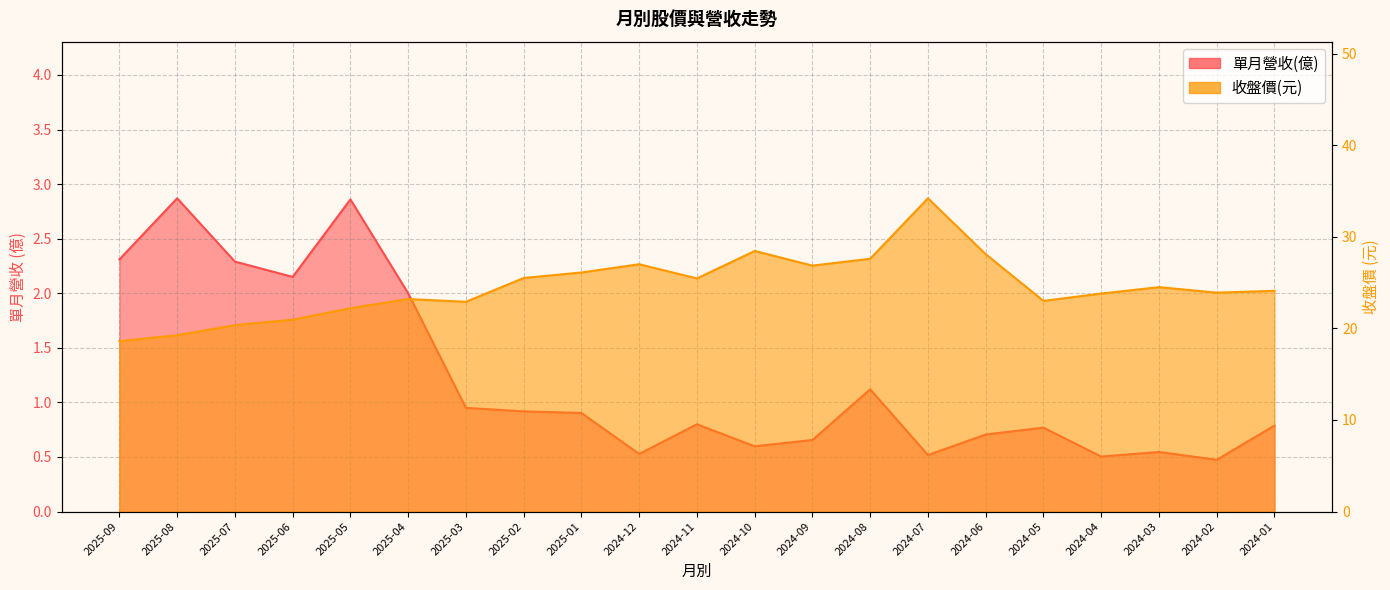

What position from the right is 2025-08?

20